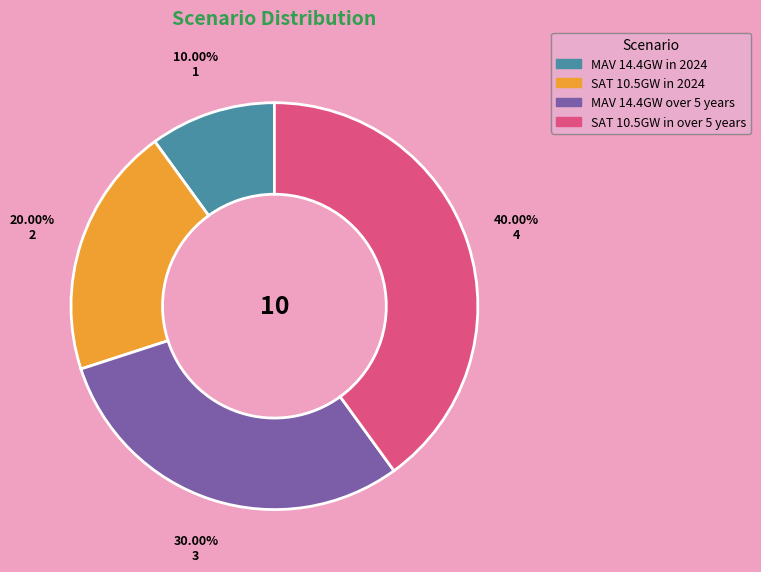

How many slices are in this pie chart?

4